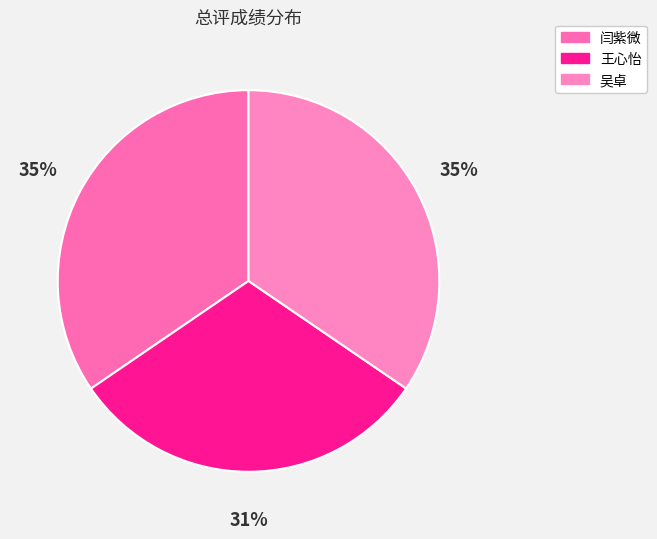

Is there a majority slice in this chart?

No